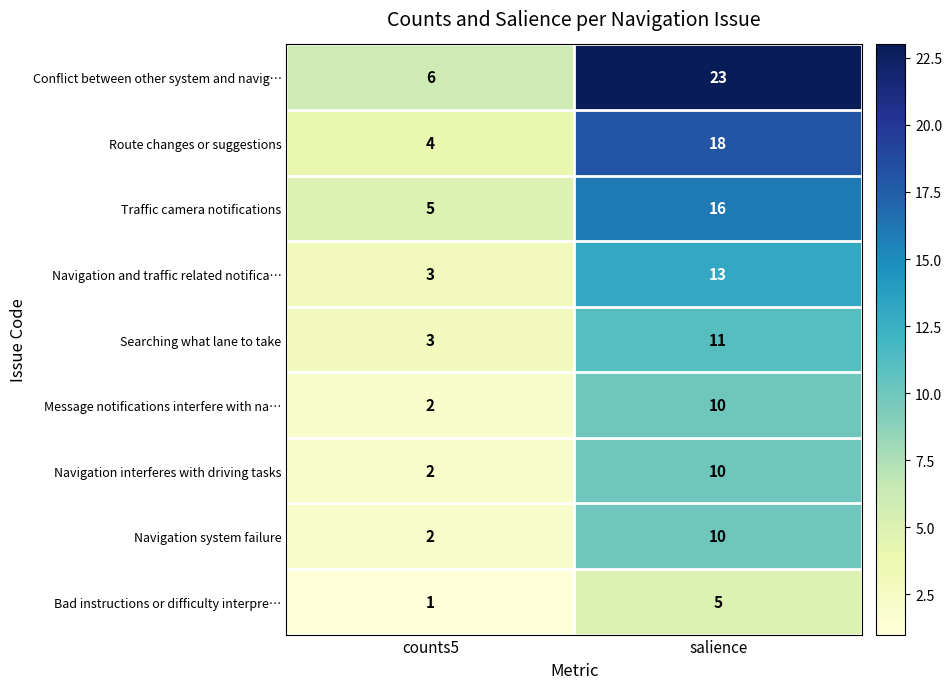

What is the total value across all series at counts5?

28